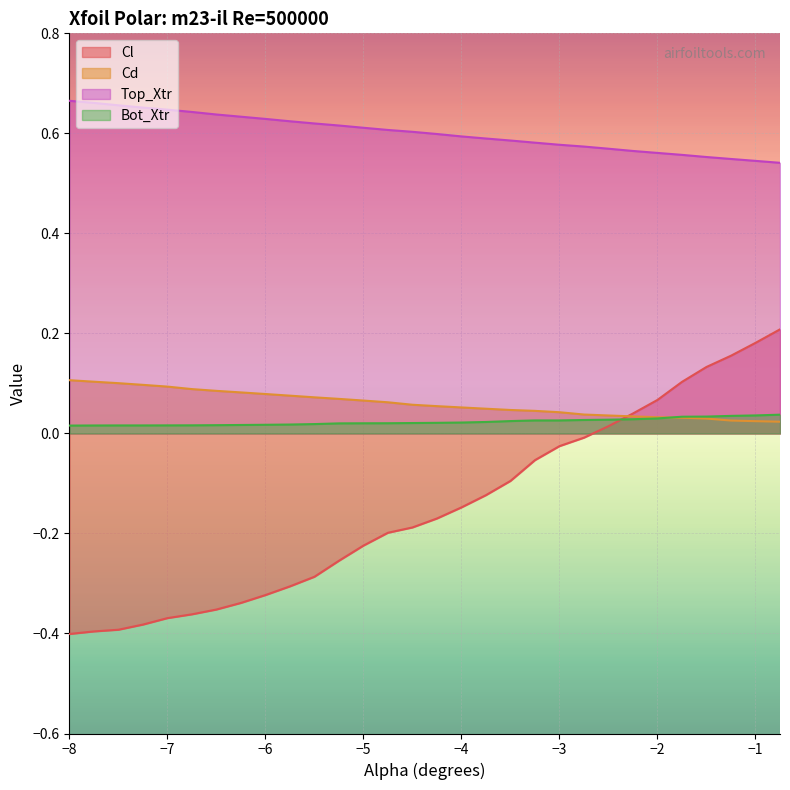

Reading right to left, transcribe all the data shown in this chart.

Cl: 0.2	0.2	0.2	0.1	0.1	0.1	0.0	0.0	-0.0	-0.0	-0.1	-0.1	-0.1	-0.1	-0.2	-0.2	-0.2	-0.2	-0.3	-0.3	-0.3	-0.3	-0.3	-0.4	-0.4	-0.4	-0.4	-0.4	-0.4	-0.4
Cd: 0.0	0.0	0.0	0.0	0.0	0.0	0.0	0.0	0.0	0.0	0.0	0.0	0.0	0.1	0.1	0.1	0.1	0.1	0.1	0.1	0.1	0.1	0.1	0.1	0.1	0.1	0.1	0.1	0.1	0.1
Top_Xtr: 0.5	0.5	0.5	0.6	0.6	0.6	0.6	0.6	0.6	0.6	0.6	0.6	0.6	0.6	0.6	0.6	0.6	0.6	0.6	0.6	0.6	0.6	0.6	0.6	0.6	0.6	0.7	0.7	0.7	0.7
Bot_Xtr: 0.0	0.0	0.0	0.0	0.0	0.0	0.0	0.0	0.0	0.0	0.0	0.0	0.0	0.0	0.0	0.0	0.0	0.0	0.0	0.0	0.0	0.0	0.0	0.0	0.0	0.0	0.0	0.0	0.0	0.0